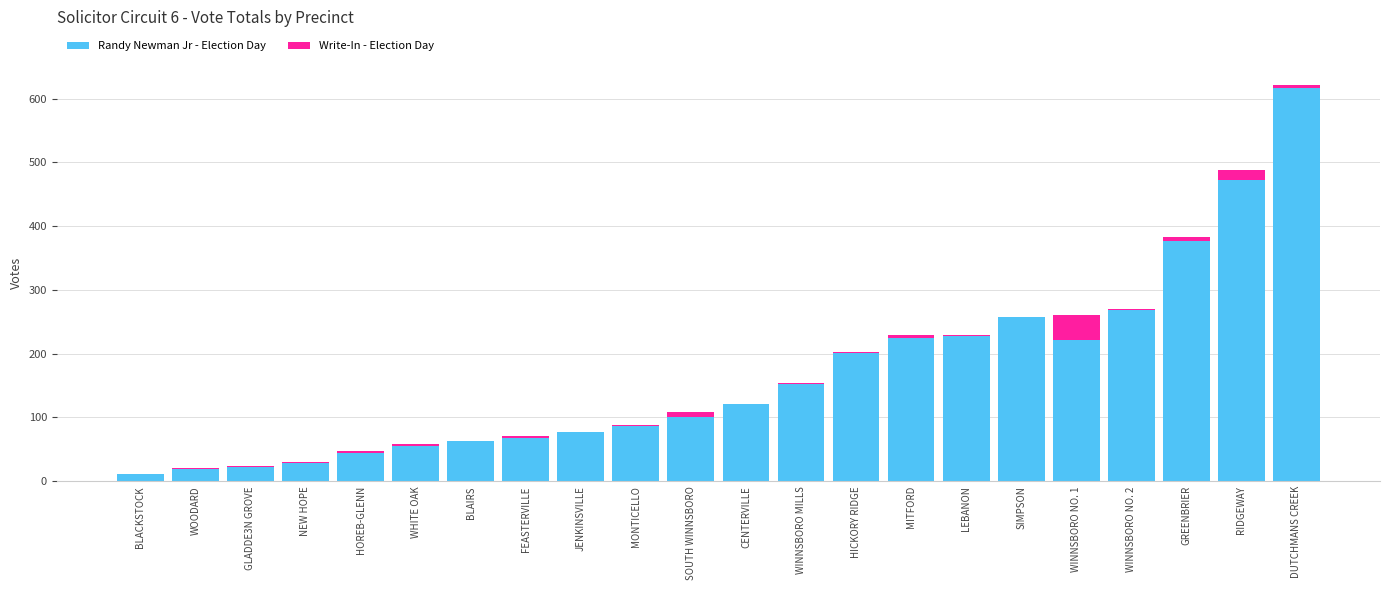

At which label does Randy Newman Jr - Election Day reach its peak?

DUTCHMANS CREEK